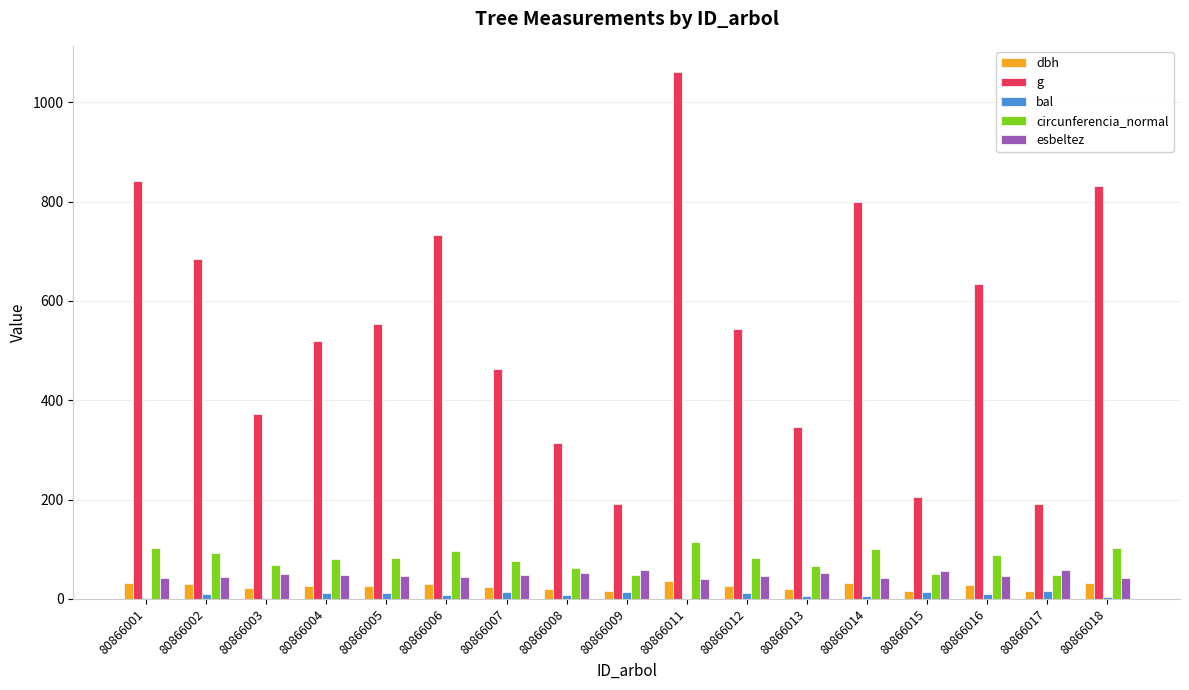

Between 80866002 and 80866005, which series saw the biggest shift?

g